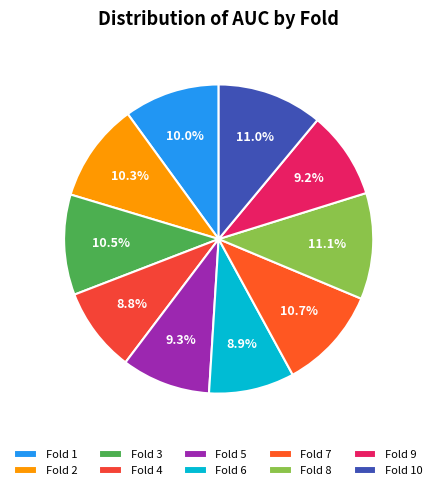

How many slices are in this pie chart?

10